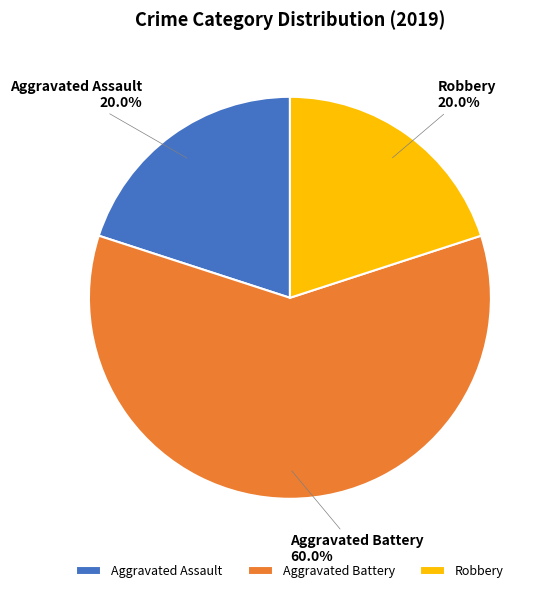

What percentage is the Aggravated Assault slice, to the nearest percent?

20%